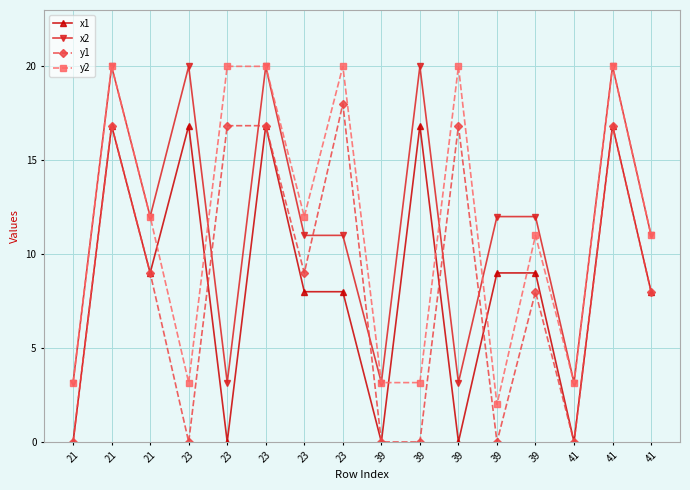

After their last crossing, which series has the higher values: x1 or y2?

y2